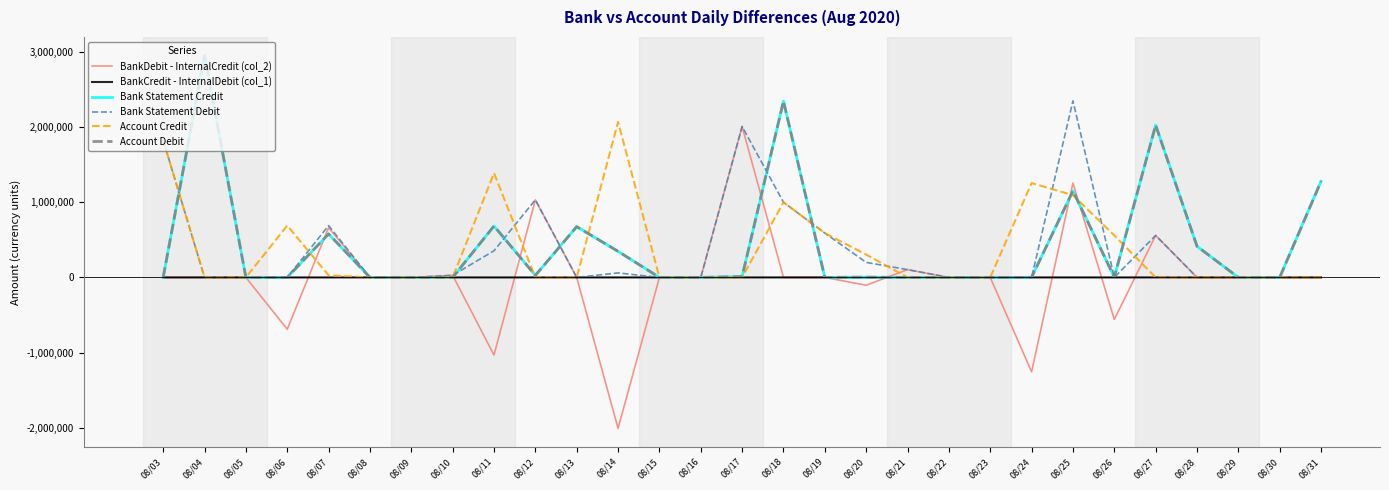

At which category is the sum across all series the highest?

08/25